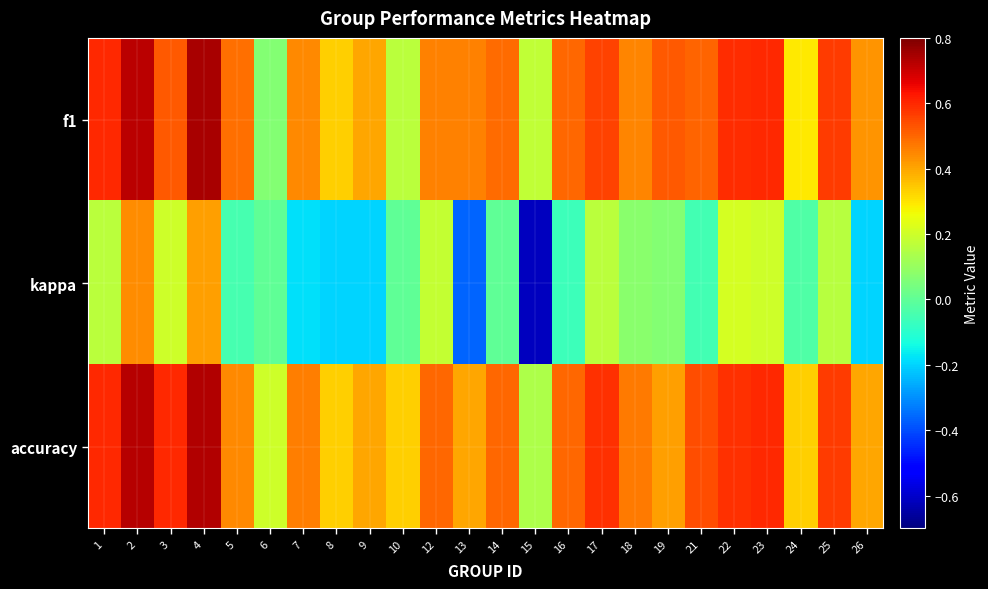

Rank the series by their maximum value, from lowest to highest.

kappa, accuracy, f1